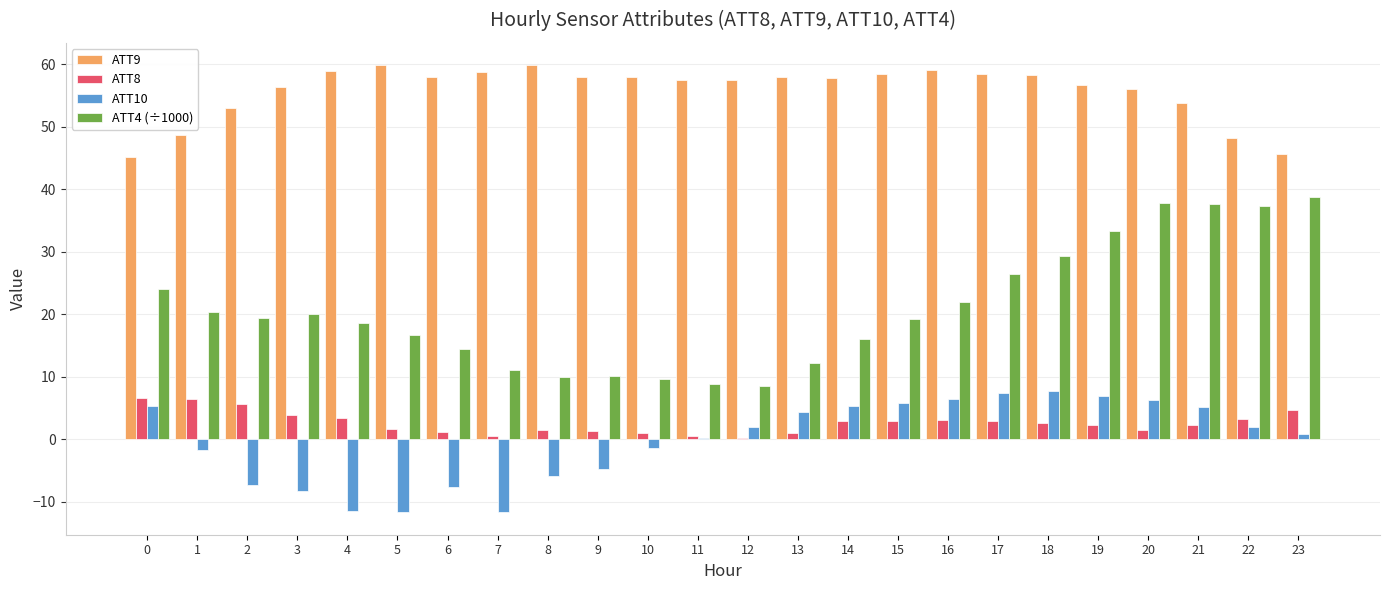

How many distinct data groups are displayed?

4